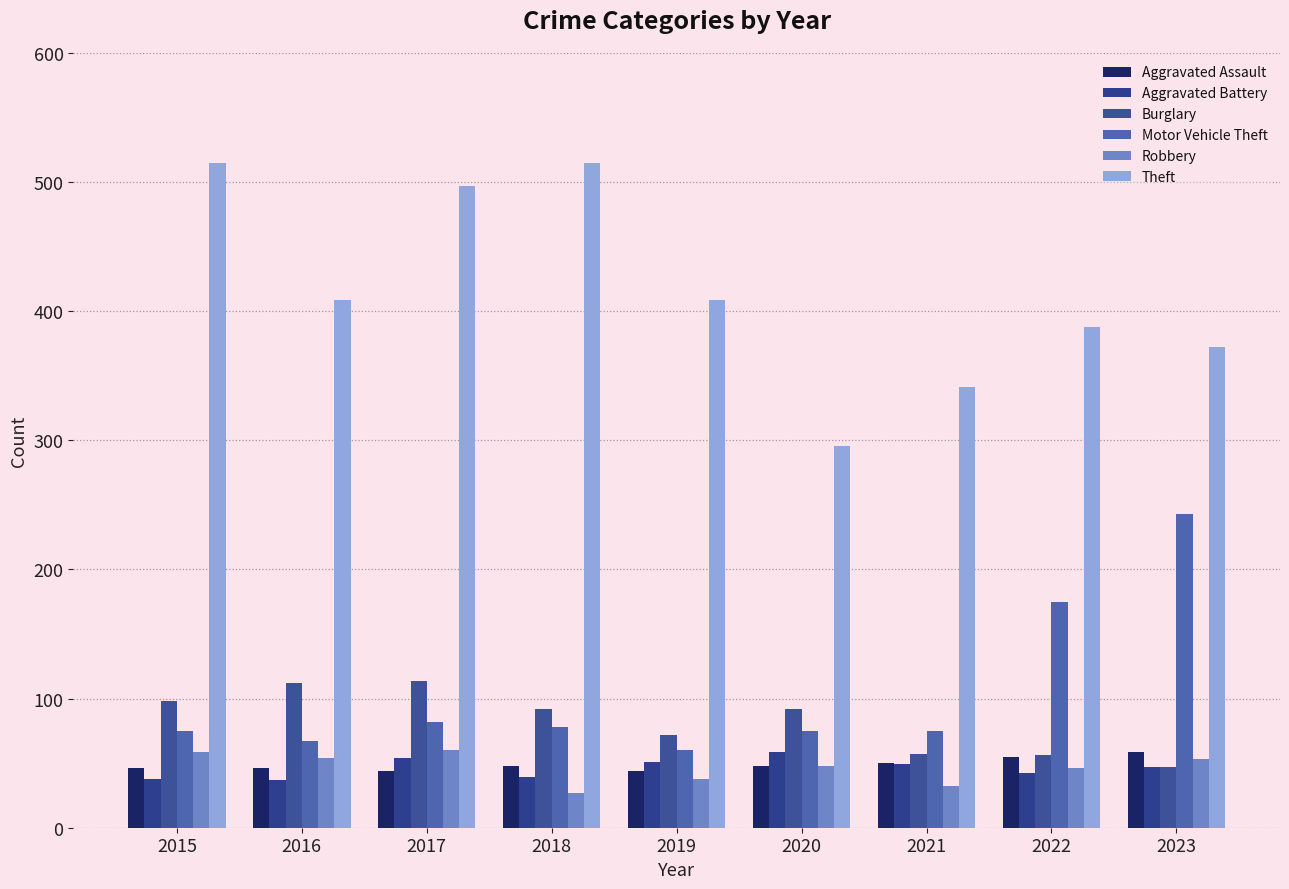

What are all the series names shown in the legend?

Aggravated Assault, Aggravated Battery, Burglary, Motor Vehicle Theft, Robbery, Theft